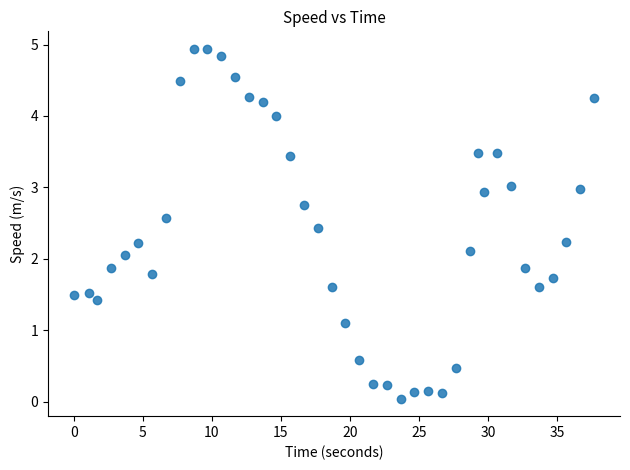

What is the range of Y values (max minus min)?

4.9